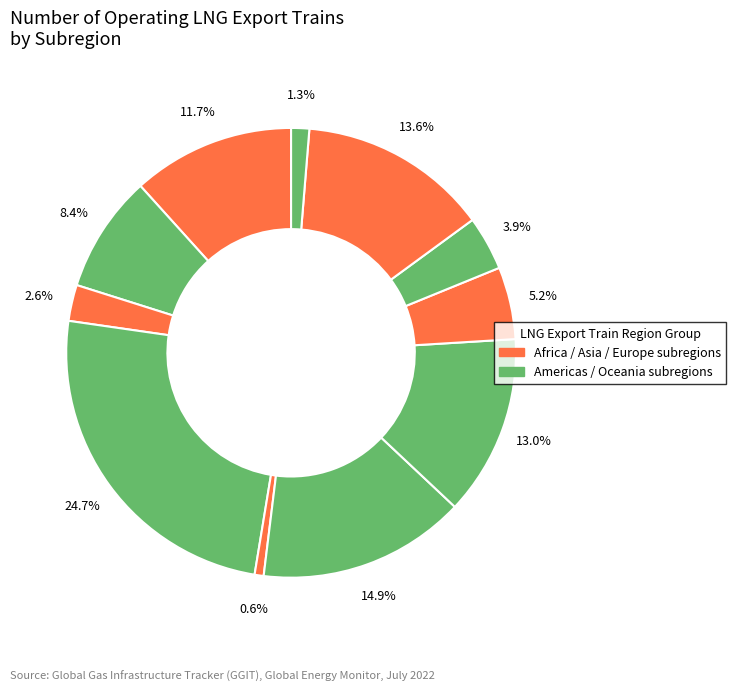

How many segments does this pie chart have?

11